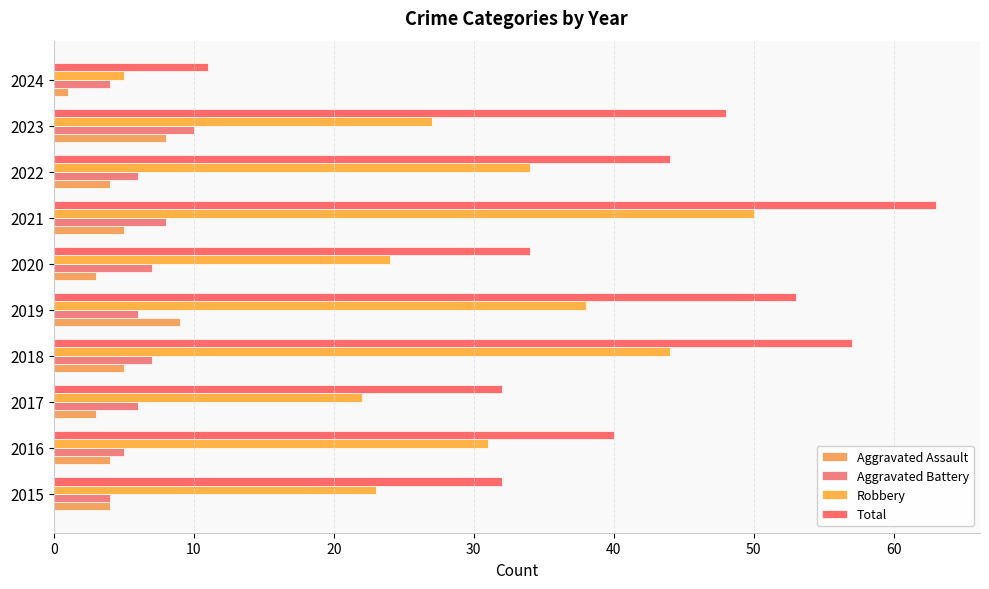

Reading right to left, extract all data points from this chart.

Aggravated Assault: 1	8	4	5	3	9	5	3	4	4
Aggravated Battery: 4	10	6	8	7	6	7	6	5	4
Robbery: 5	27	34	50	24	38	44	22	31	23
Total: 11	48	44	63	34	53	57	32	40	32